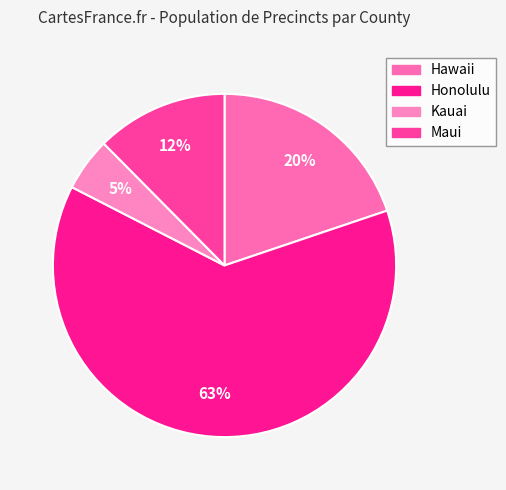

To the nearest percent, what portion does Maui represent?

12%